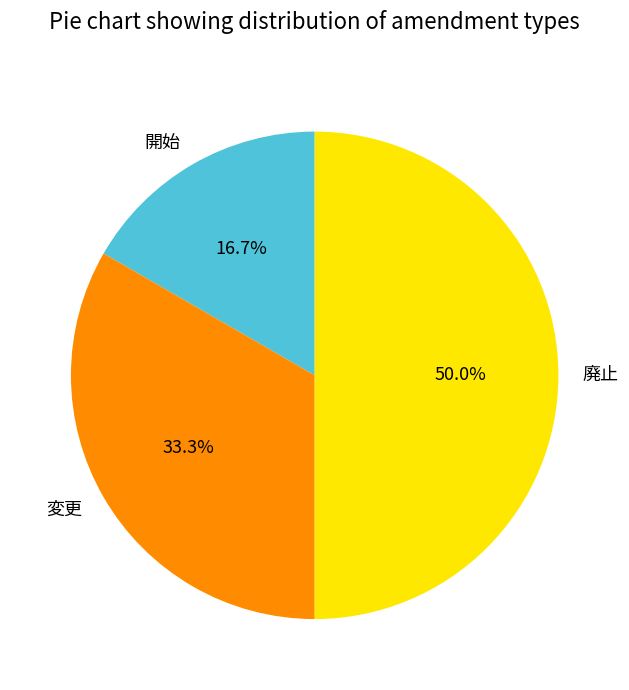

To the nearest percent, what is the difference between the largest and smallest slice percentages?

33%